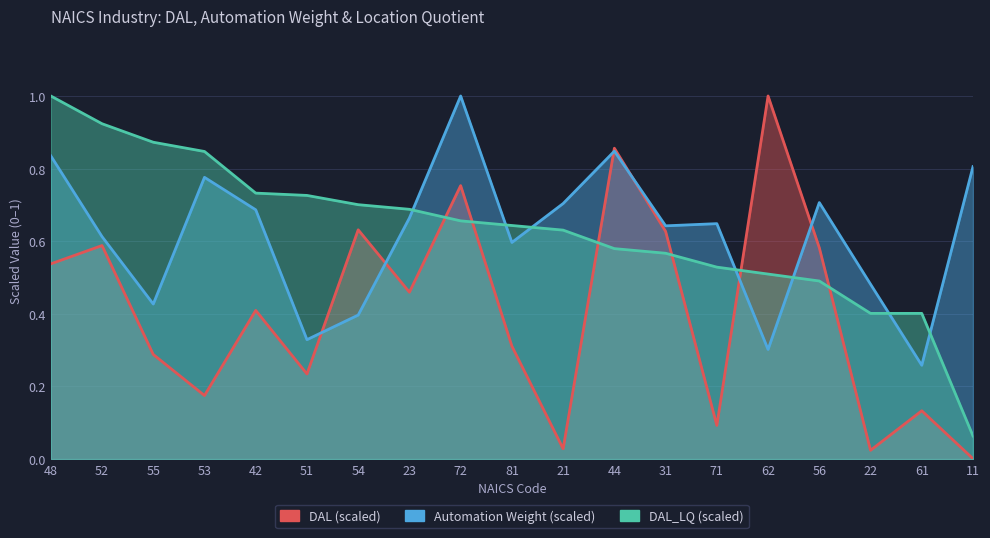

Does the chart display data point markers on the line(s)?

No